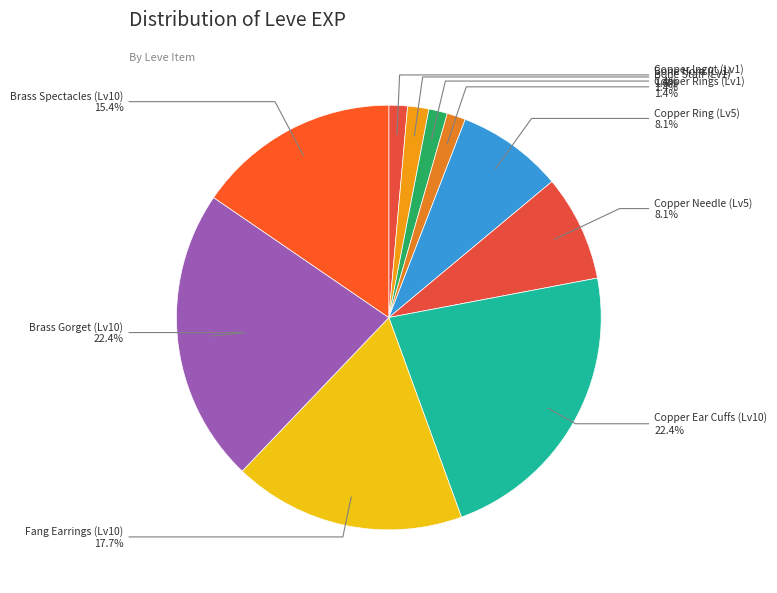

Is there any slice that represents more than half of the pie?

No